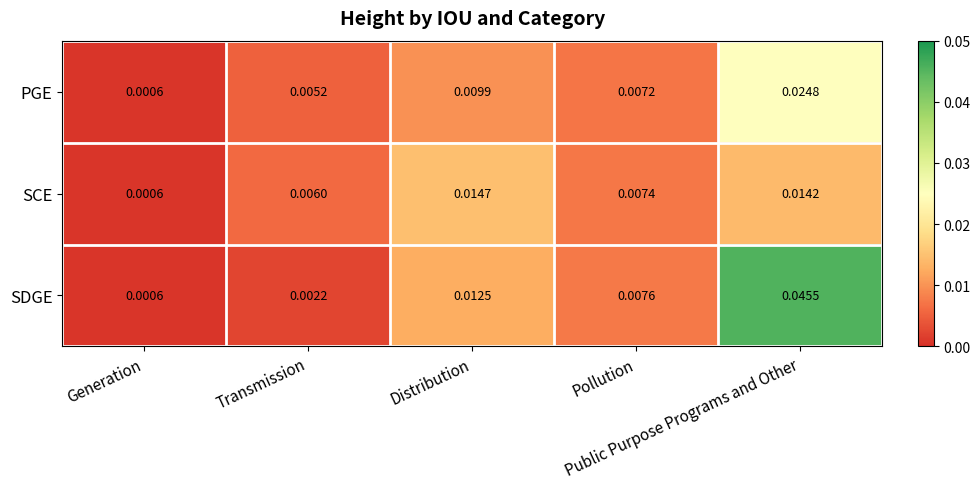

Which category has the lowest value across all series?

Generation